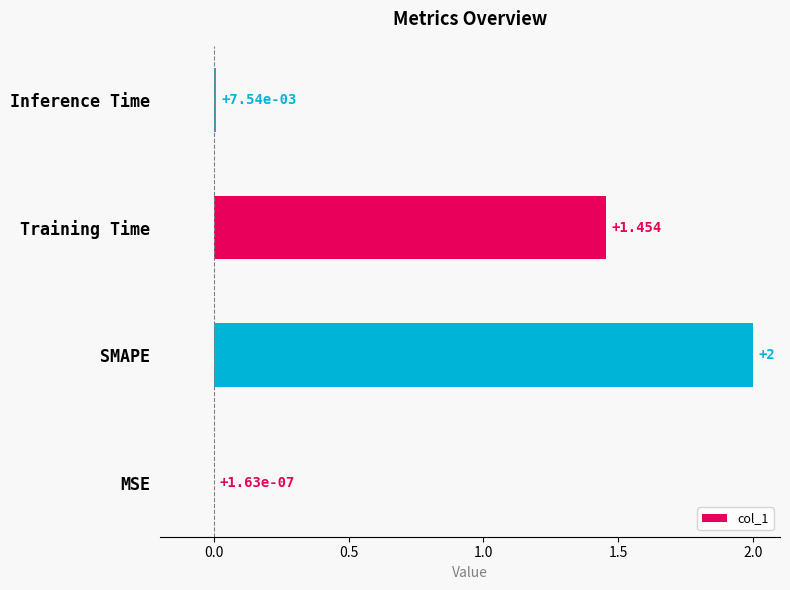

Between Inference Time and MSE, which is larger?

Inference Time